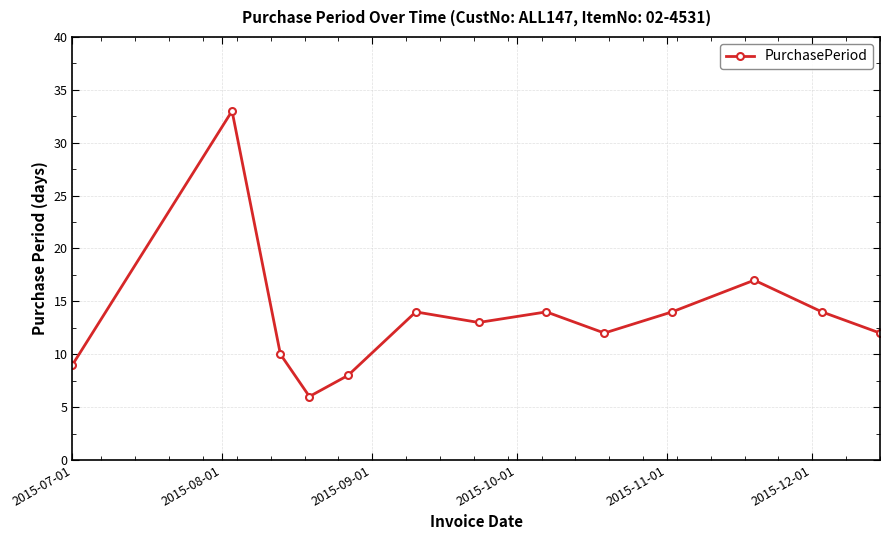

What is the average value?

14